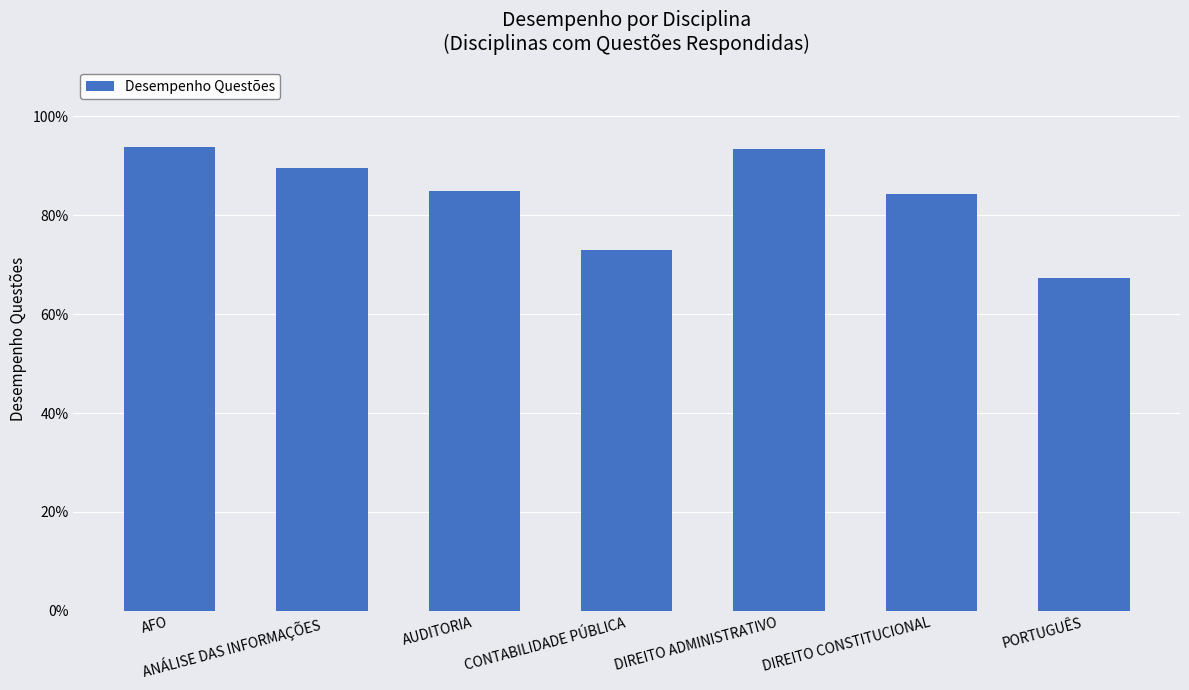

Where is the data nearest to the value 0?

PORTUGUÊS